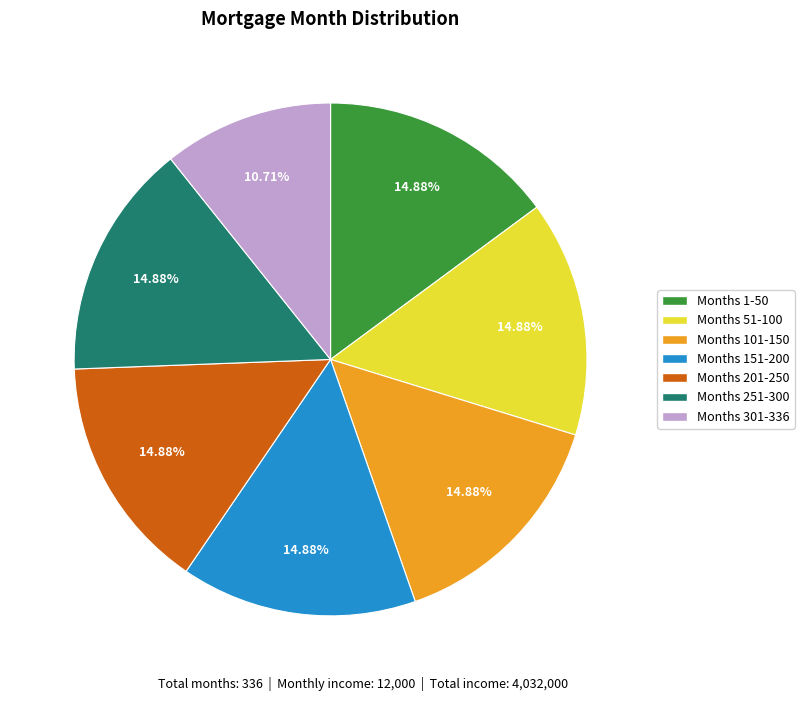

Does any single category account for the majority?

No